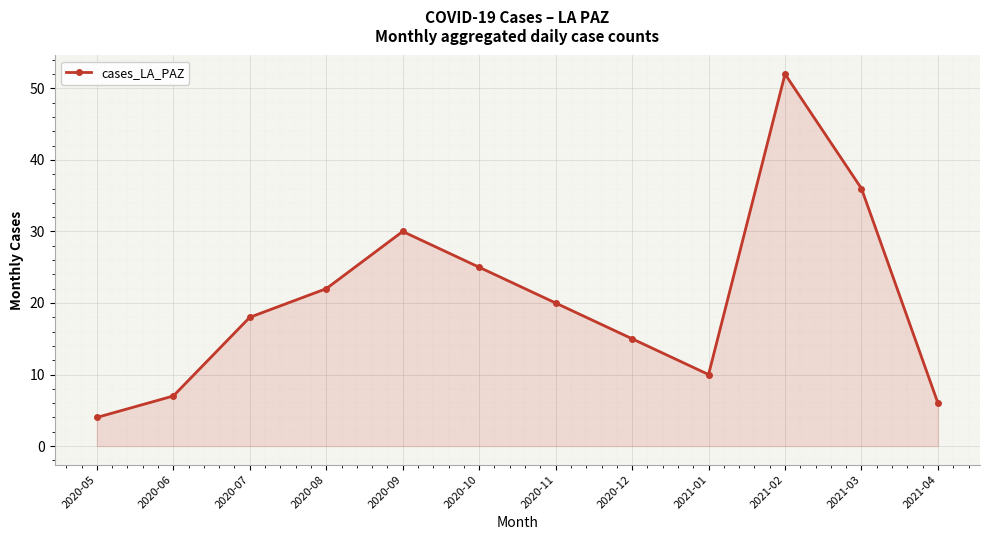

Rank the categories by value from highest to lowest.

2021-02, 2021-03, 2020-09, 2020-10, 2020-08, 2020-11, 2020-07, 2020-12, 2021-01, 2020-06, 2021-04, 2020-05